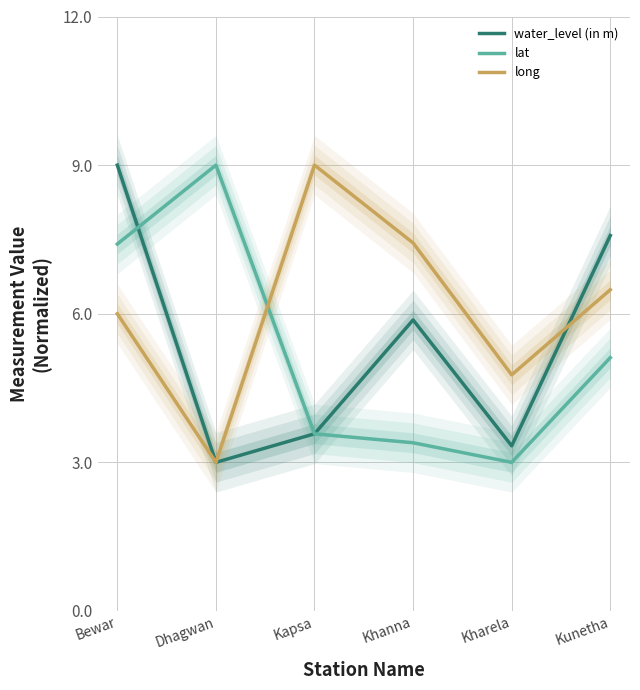

What is the lowest value of the water_level (in m) series?

3.0